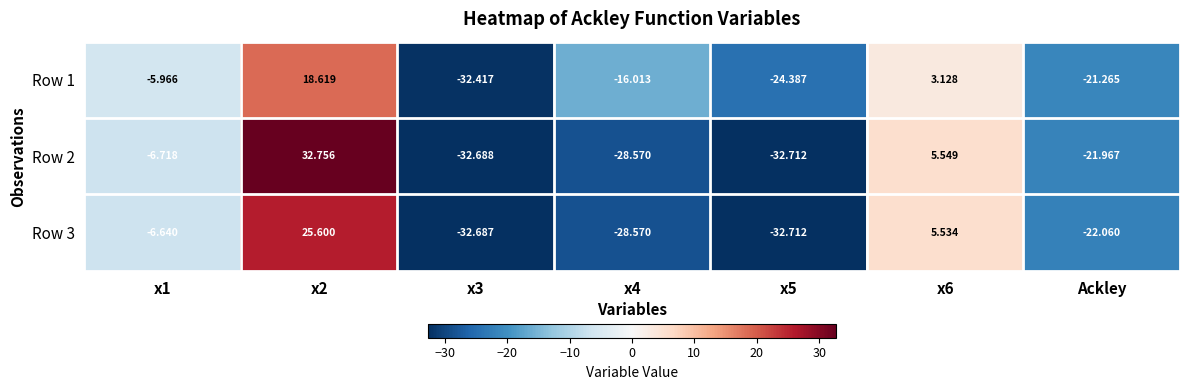

How many negative values does the Row 3 series have?

5